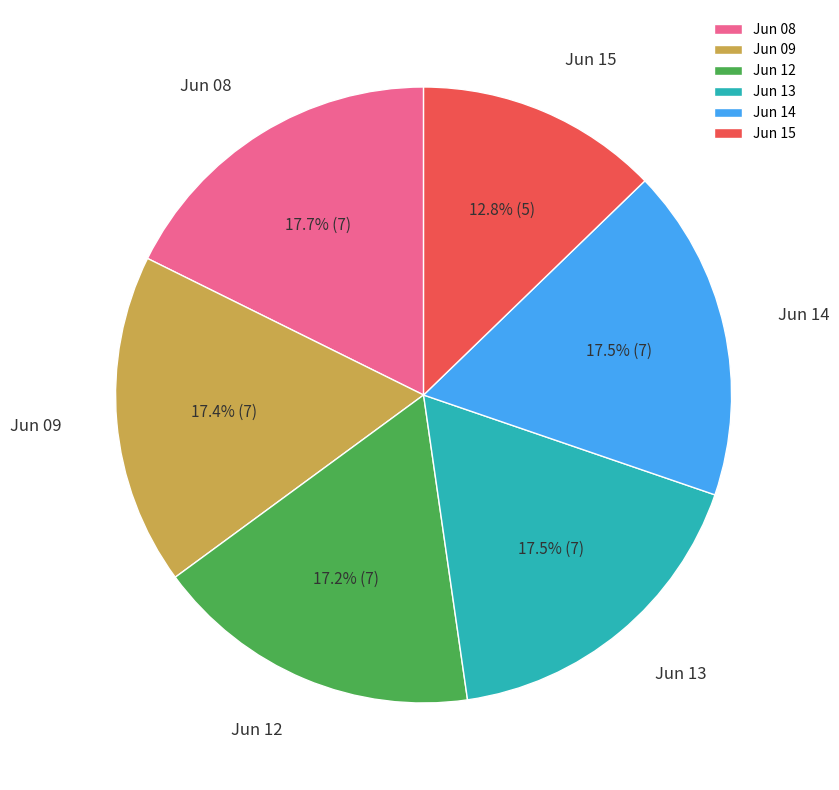

Does any single category account for the majority?

No